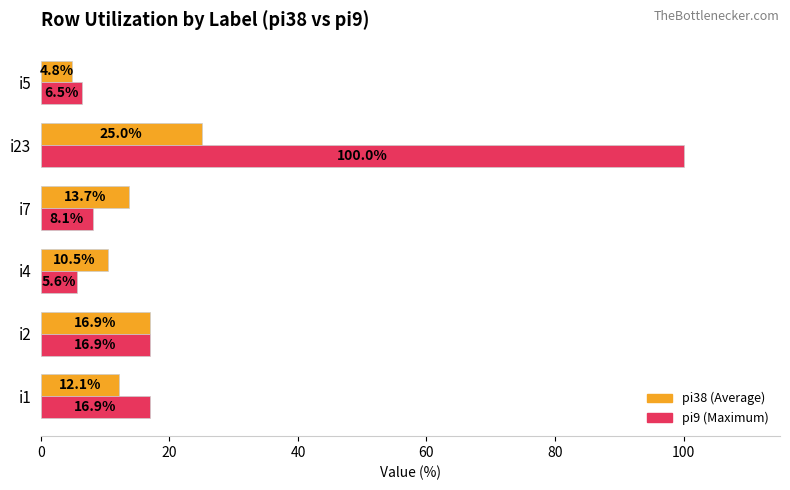

What is the total value across all series at i5?

11.3